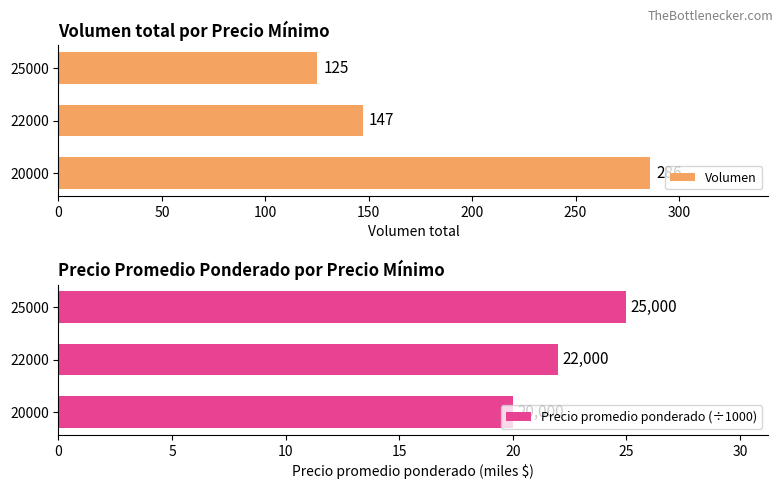

True or false: Volumen has a value of 147 at 22000.

True